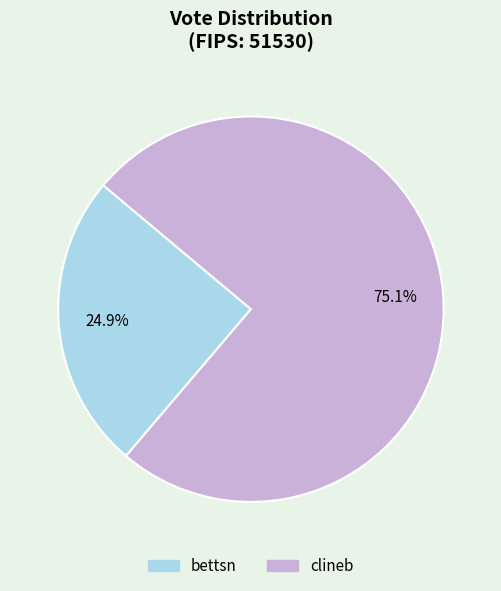

Is there a majority slice in this chart?

Yes